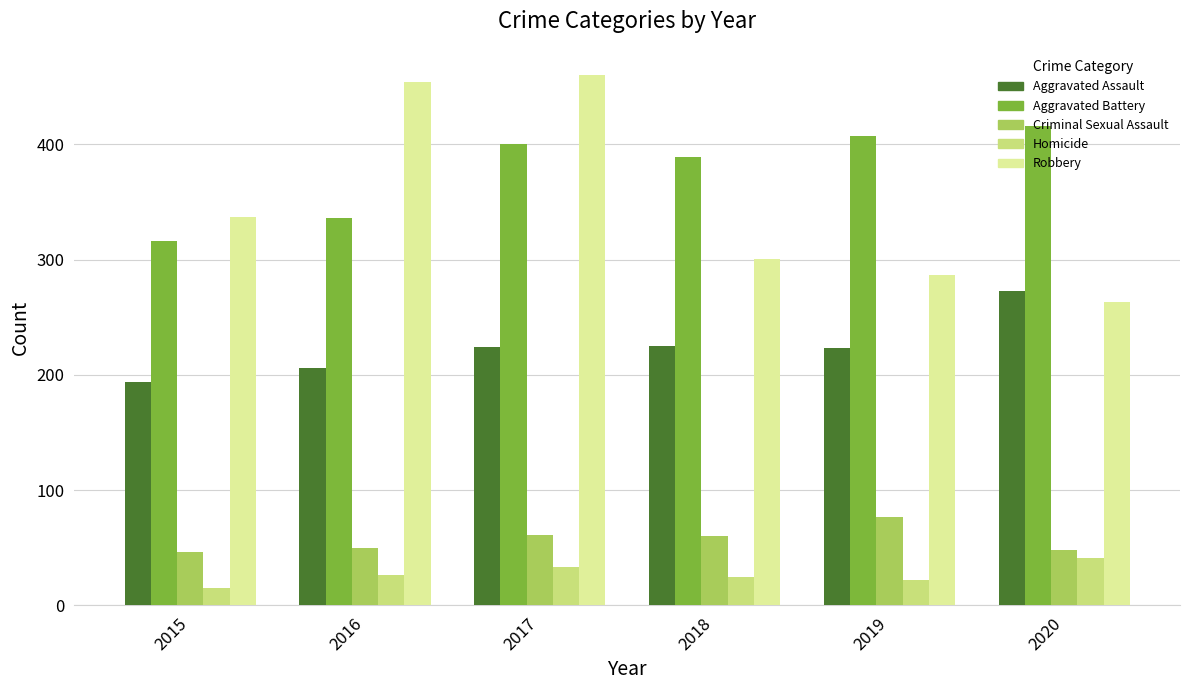

How many data points in Aggravated Assault are less than 224?

3